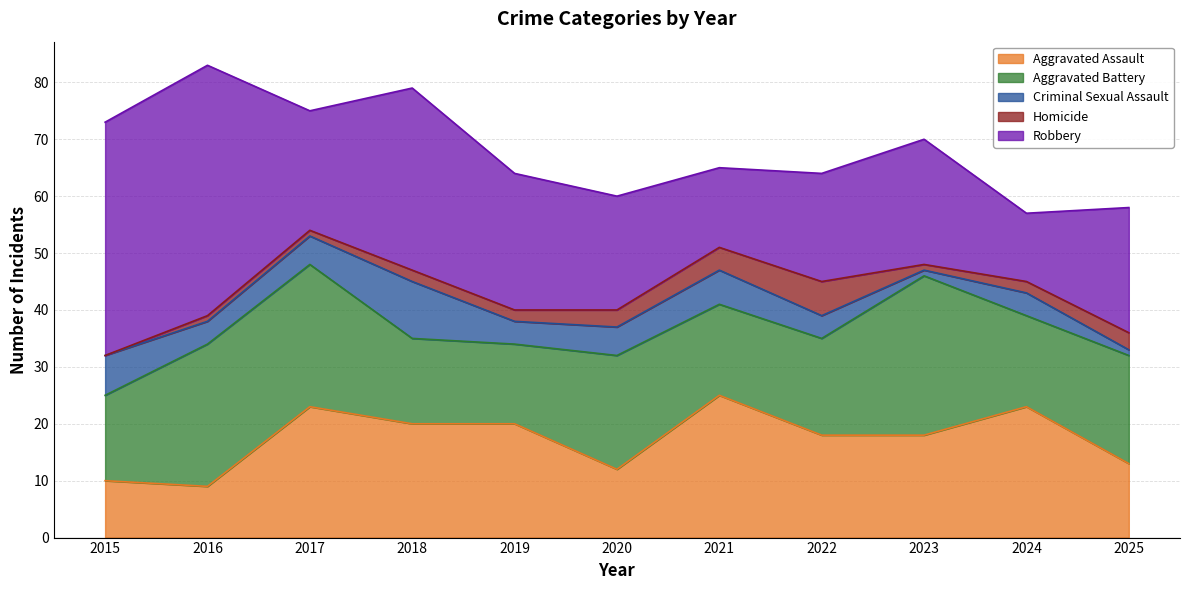

Where is Aggravated Battery nearest to the value 21?

2020